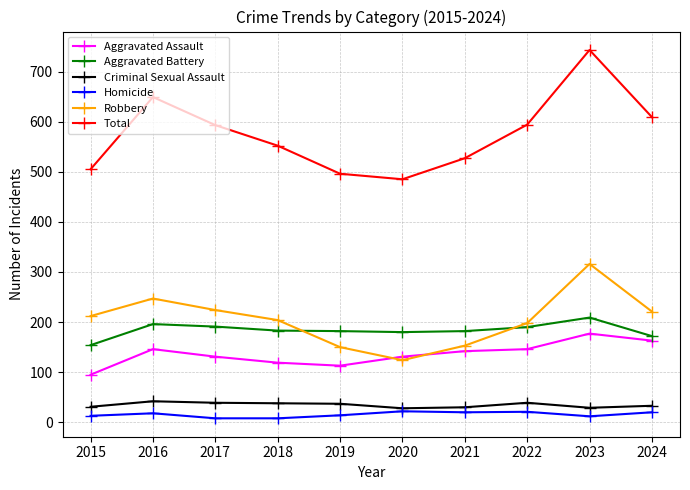

How many lines are shown in the chart?

6